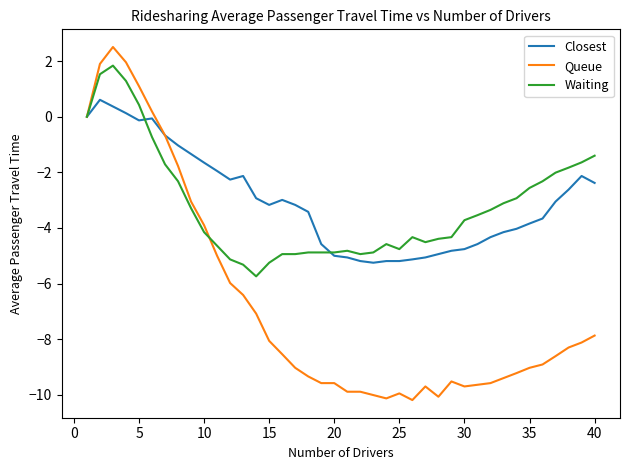

List the series in order of their peak value, lowest first.

Closest, Waiting, Queue